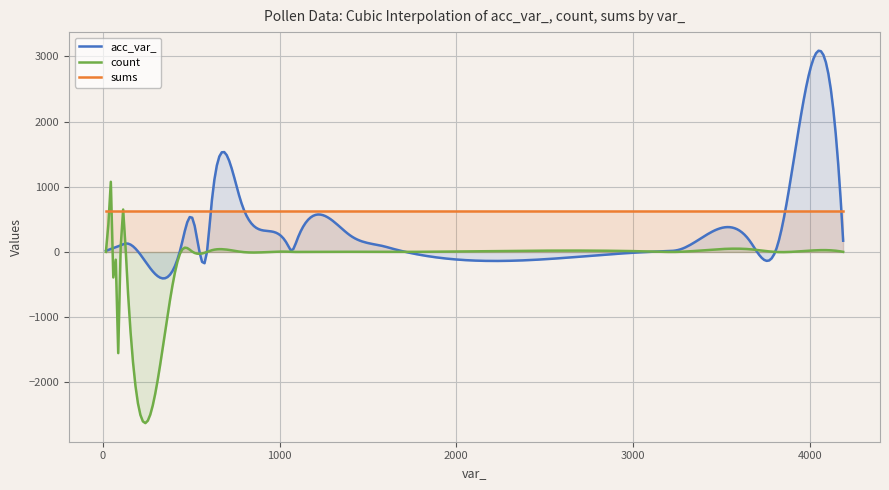

List the series in order of their peak value, highest first.

acc_var_, count, sums